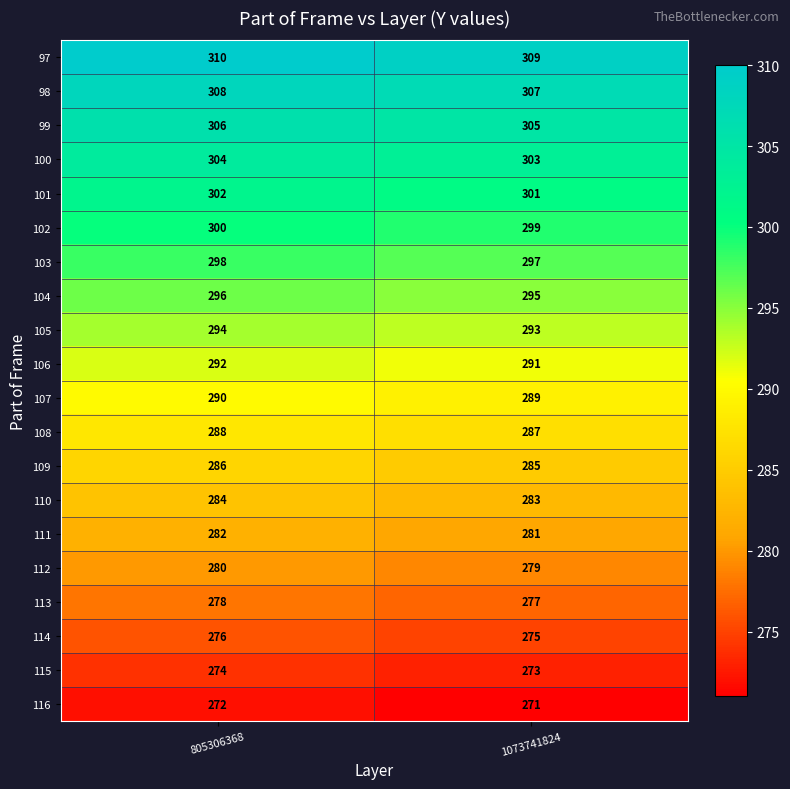

At which label does 99 reach its peak?

805306368